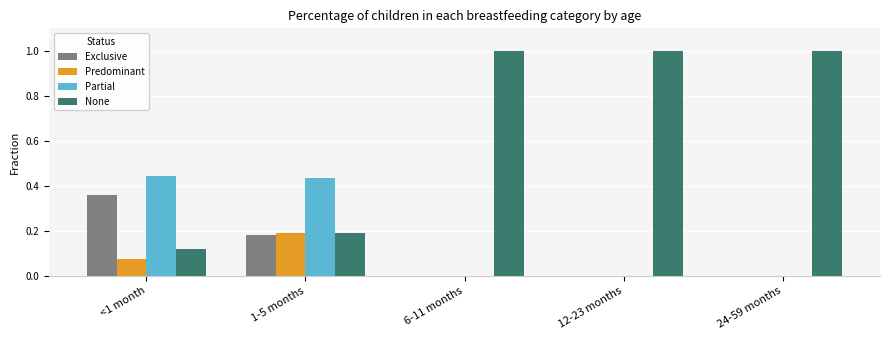

What is the sum of all Exclusive values?

0.5